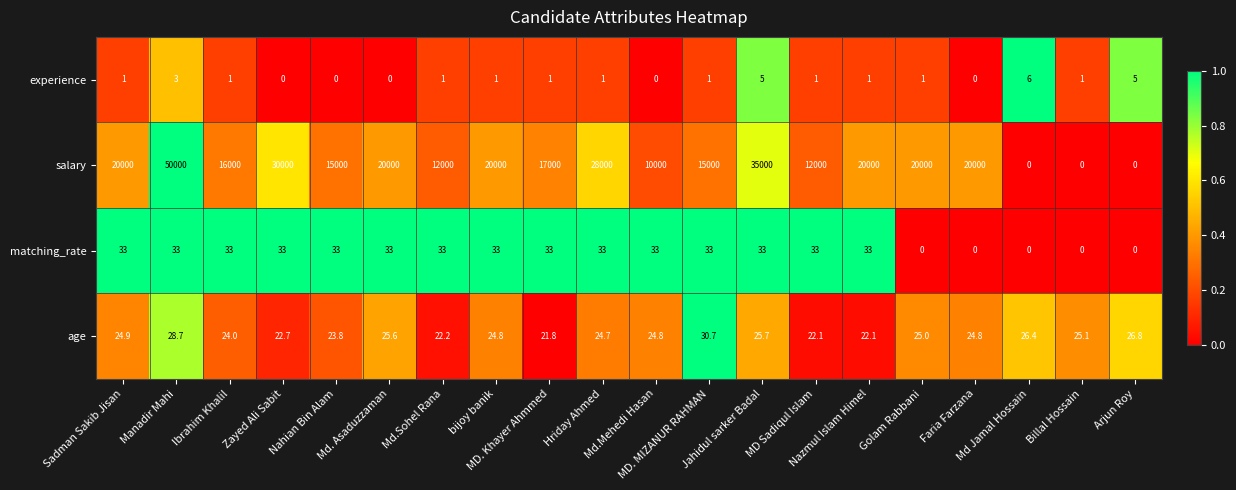

What is the sum of all matching_rate values?

495.0